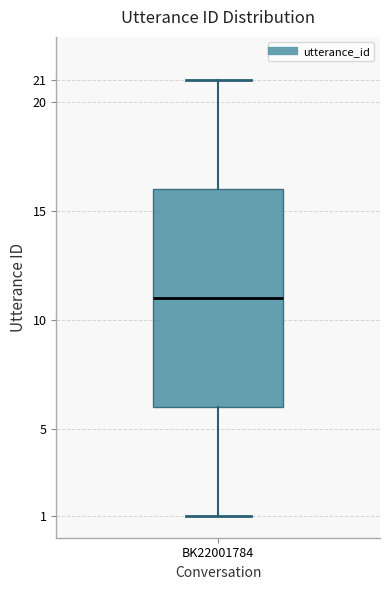

Read this box plot against the y-axis: the position of the median line, the range covered by the box, and the ends of both whiskers. The values are not printed on the chart, so give them approximately, as read against the axis.

median 11, box 6 to 16, whiskers 1 to 21